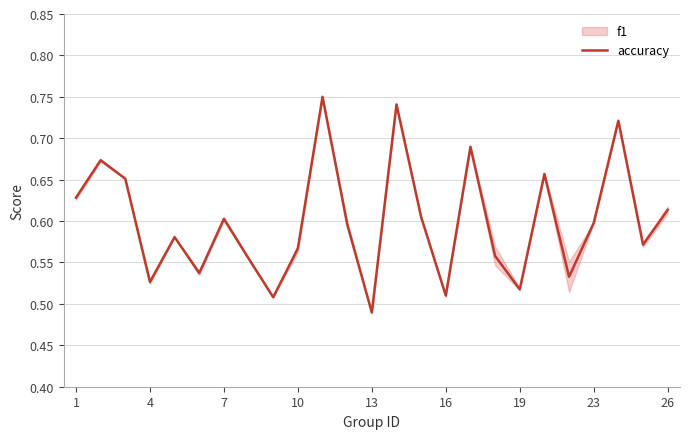

True or false: accuracy has a value of 0.9 at 7.

False